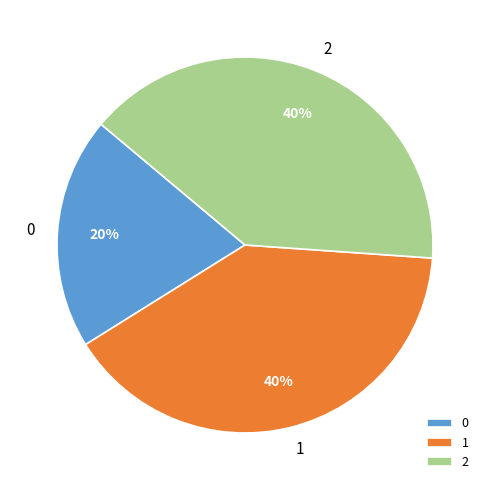

Is the sum of 0 and 1 greater than half?

Yes